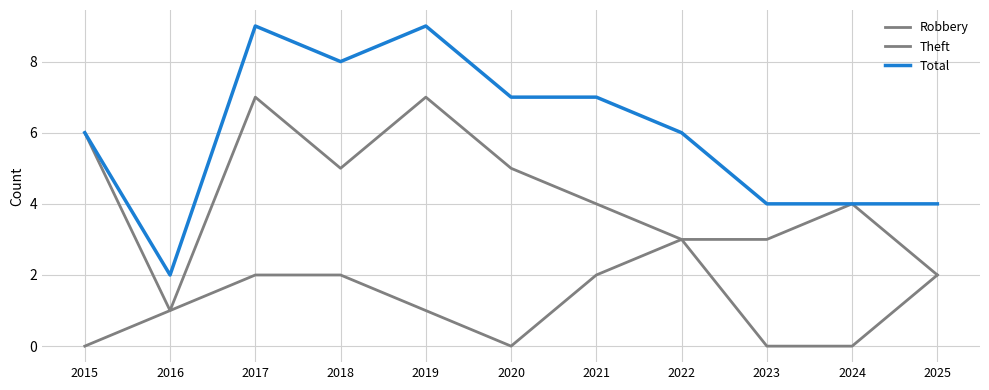

Is it true that Theft equals 6 at 2021?

False